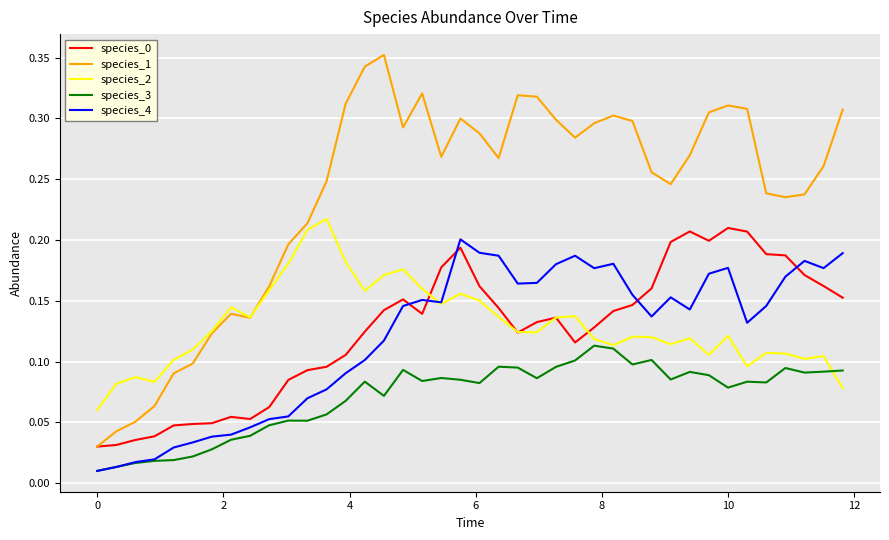

Which series has the largest range (max minus min)?

species_1